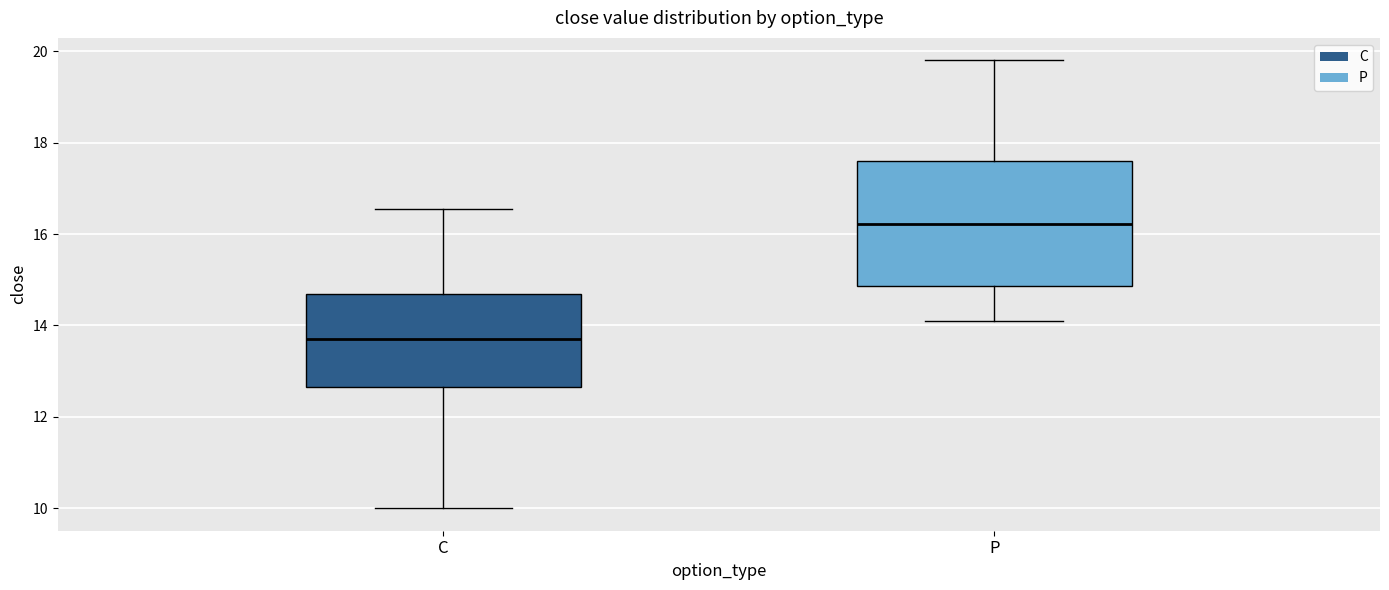

Reading left to right, read every box against the y-axis: the position of its median line, the range the box covers, and the ends of its whiskers. The values are not printed on the chart, so give them approximately, as read against the axis.

C: median 13.8, box 12.6 to 14.6, whiskers 10.0 to 16.6
P: median 16.2, box 14.8 to 17.6, whiskers 14.2 to 19.8